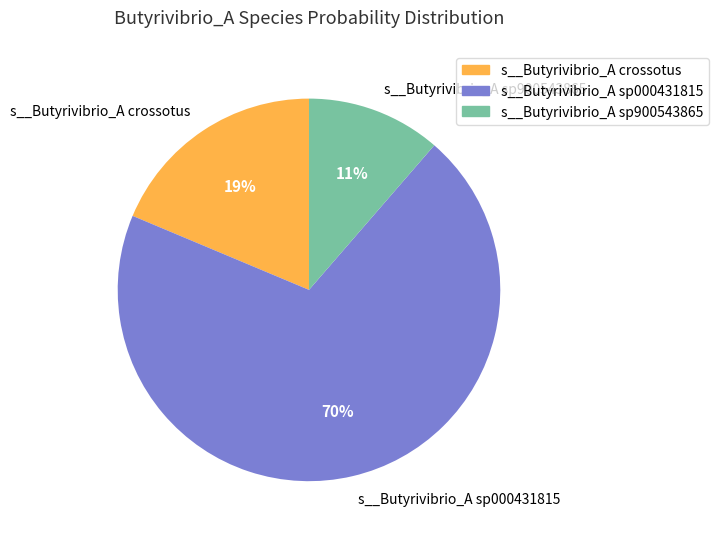

Count the number of slices in the pie.

3